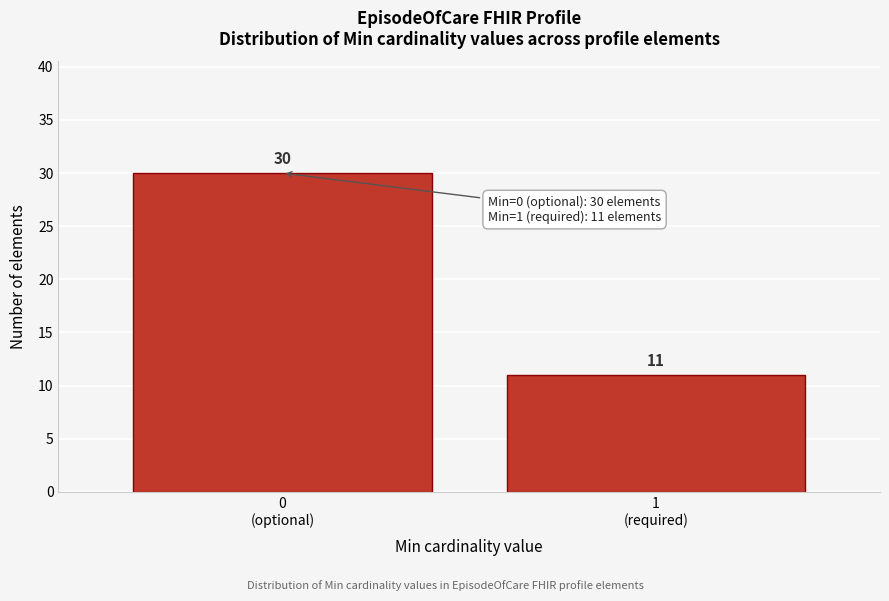

Reading left to right, extract all data points from this chart.

30	11